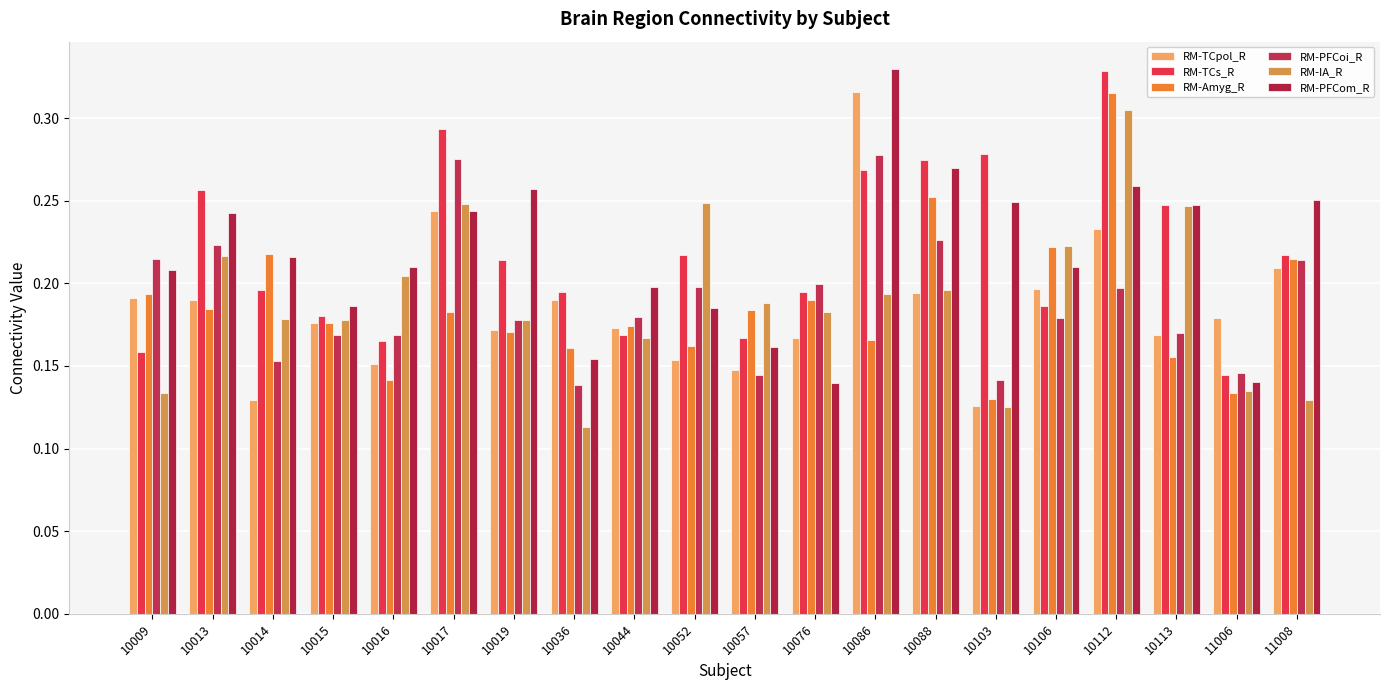

What are all the series names shown in the legend?

RM-TCpol_R, RM-TCs_R, RM-Amyg_R, RM-PFCoi_R, RM-IA_R, RM-PFCom_R